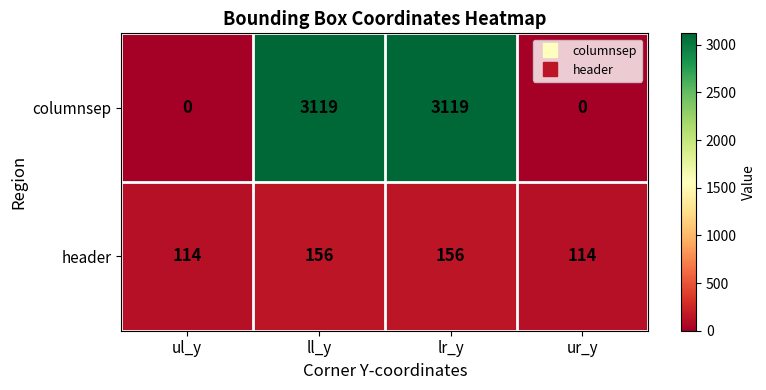

What is the minimum value for header?

114